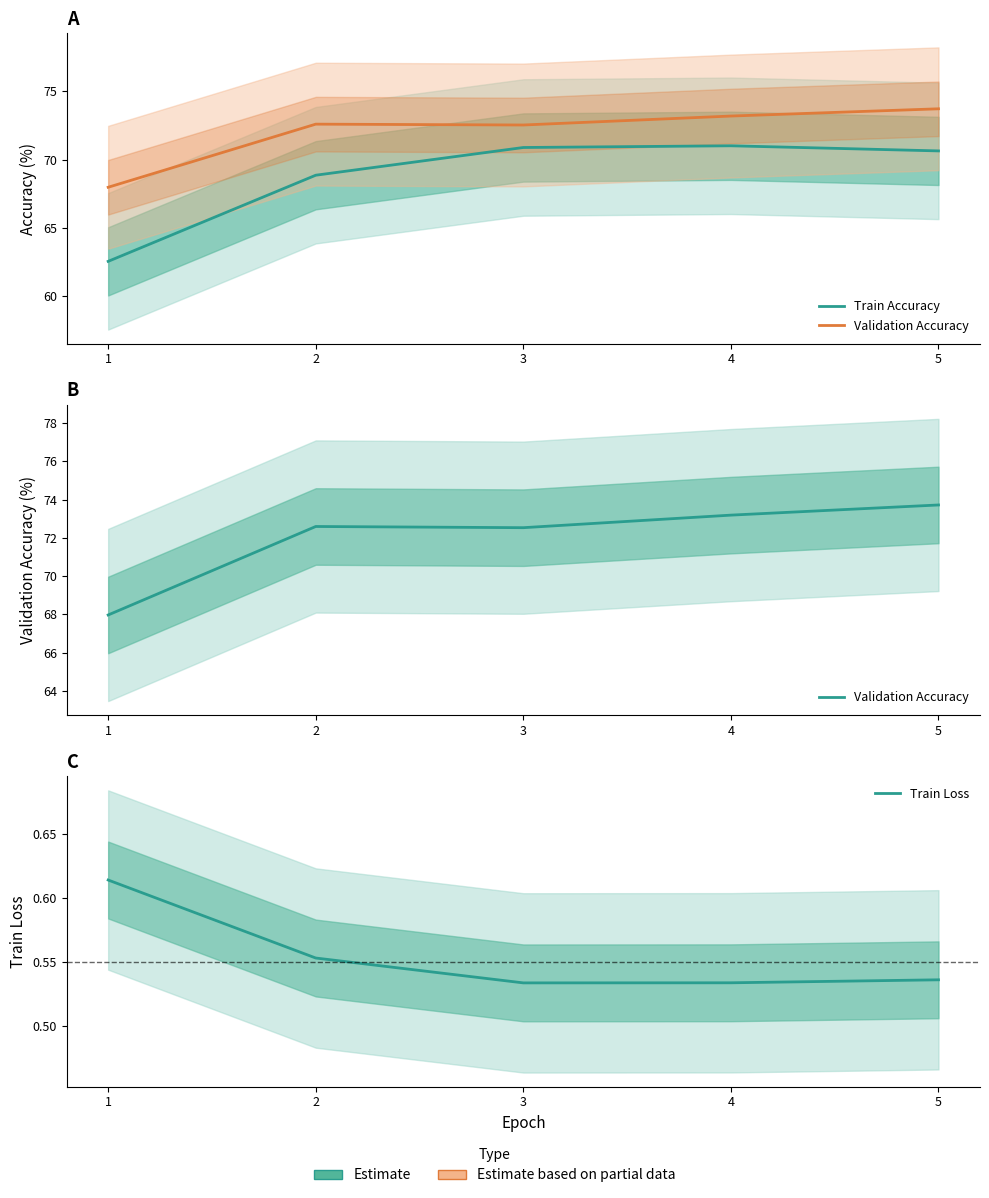

How many values in the Train Accuracy series exceed 70?

3